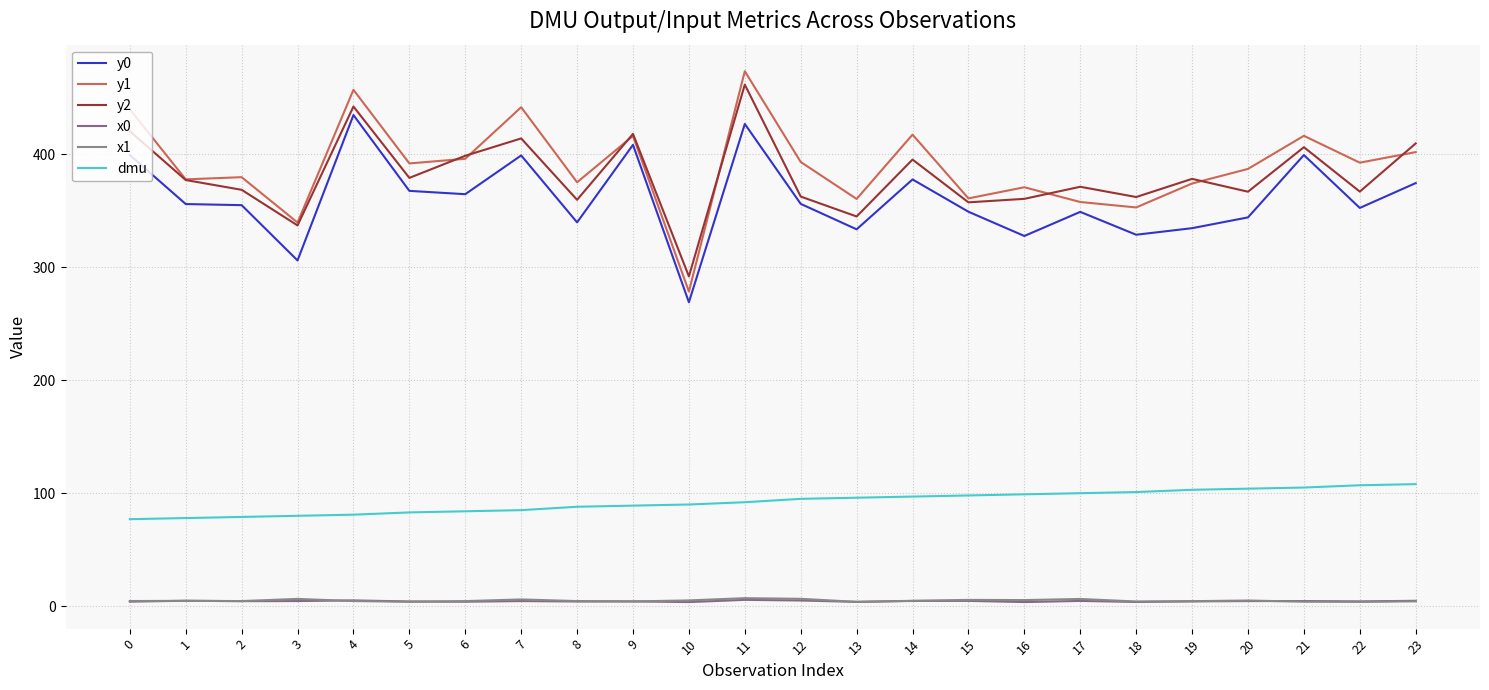

At which category is the sum across all series the highest?

11